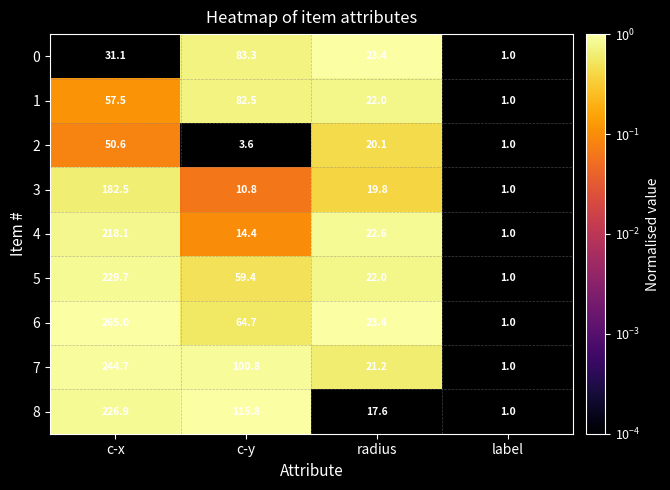

What is the average value of the 2 series?

18.8